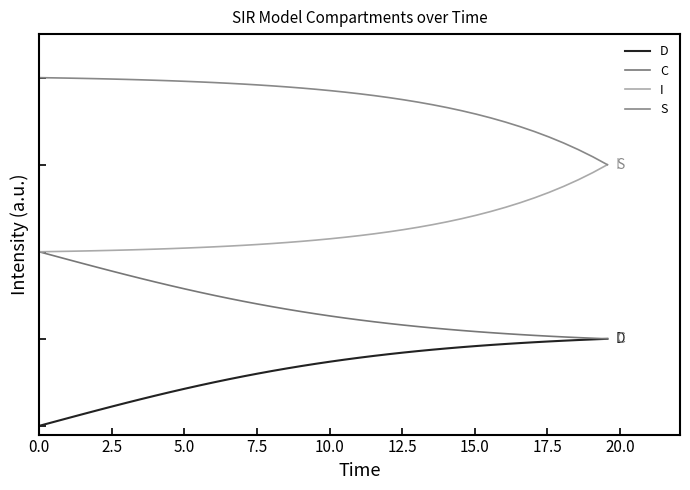

What are all the series names shown in the legend?

D, C, I, S